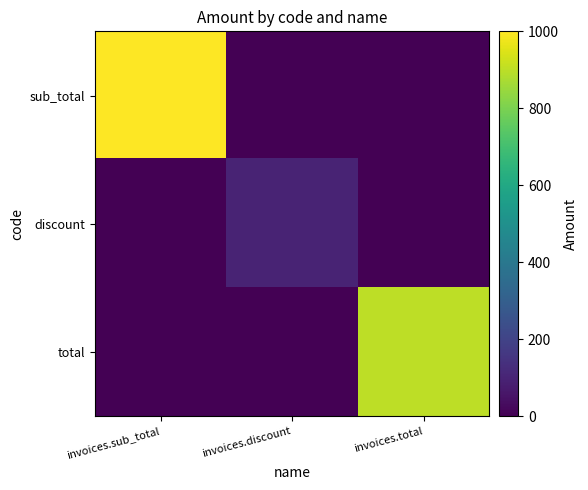

Which label corresponds to the smallest value in the chart?

invoices.discount